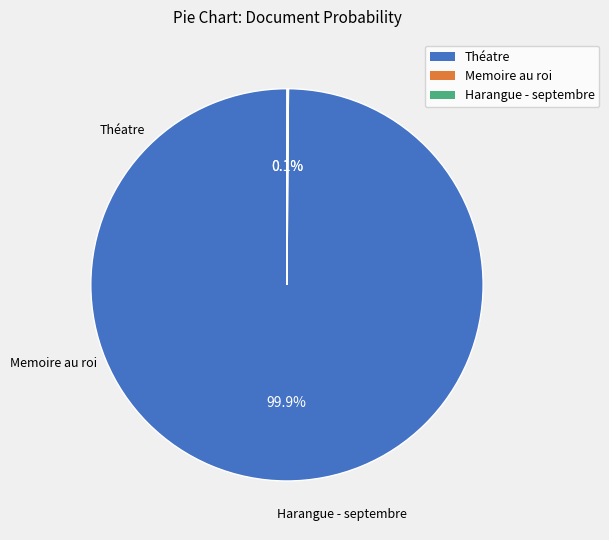

Is there a majority slice in this chart?

Yes